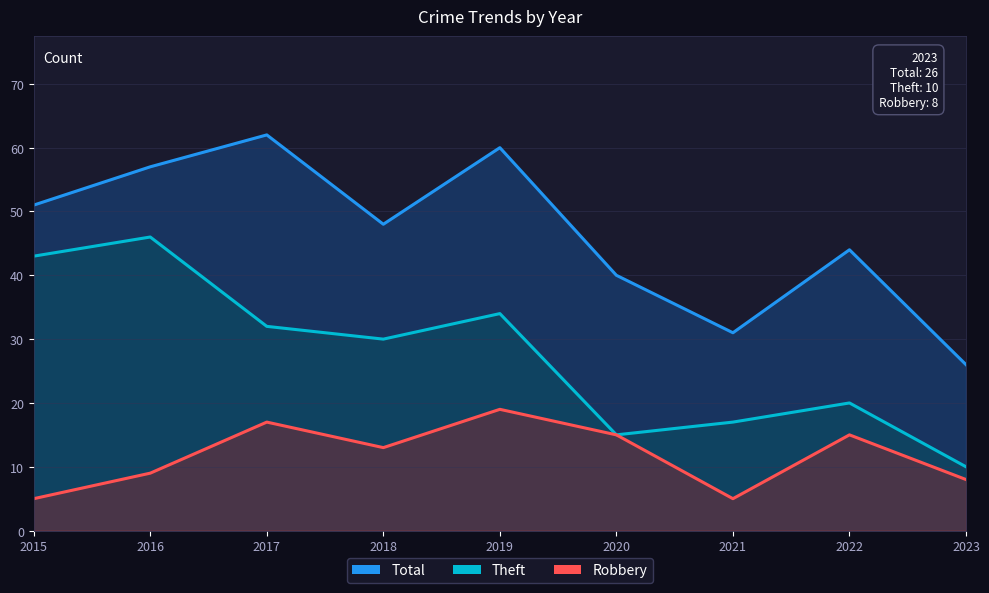

Reading left to right, extract all data points from this chart.

Robbery: 5	9	17	13	19	15	5	15	8
Theft: 43	46	32	30	34	15	17	20	10
Total: 51	57	62	48	60	40	31	44	26